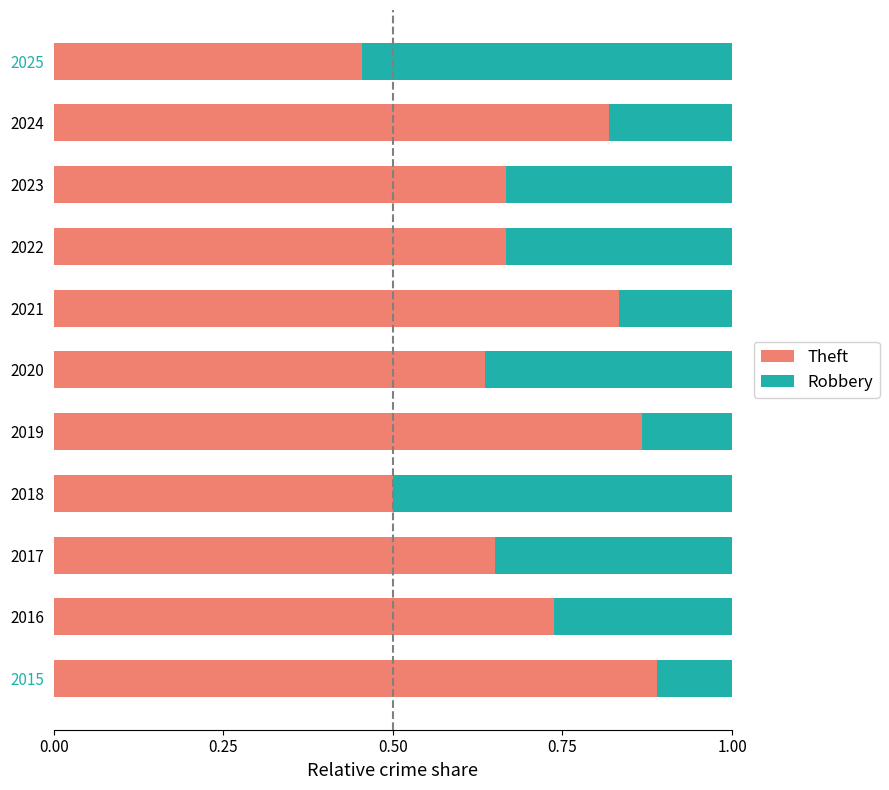

What are all the series names shown in the legend?

Theft, Robbery